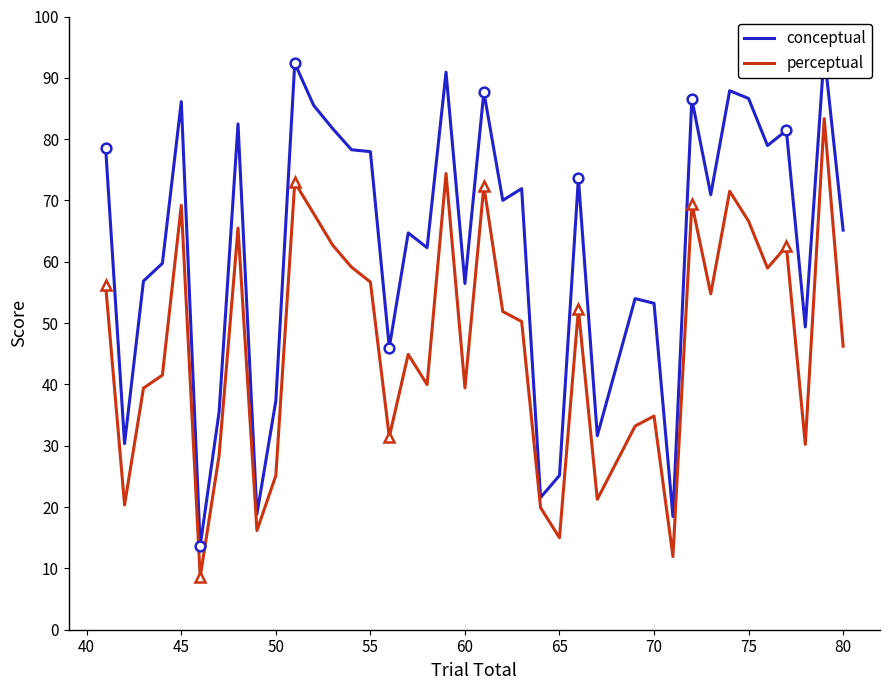

In conceptual, how many points are lower than both neighbors (excluding endpoints)?

13